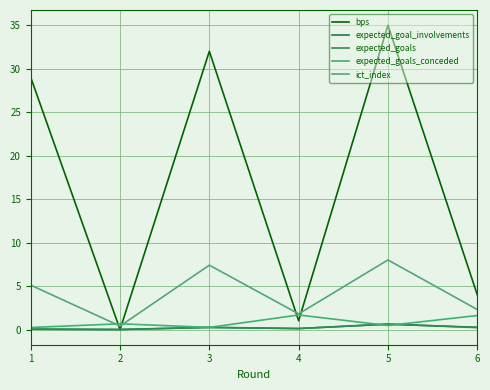

How many distinct data groups are displayed?

5